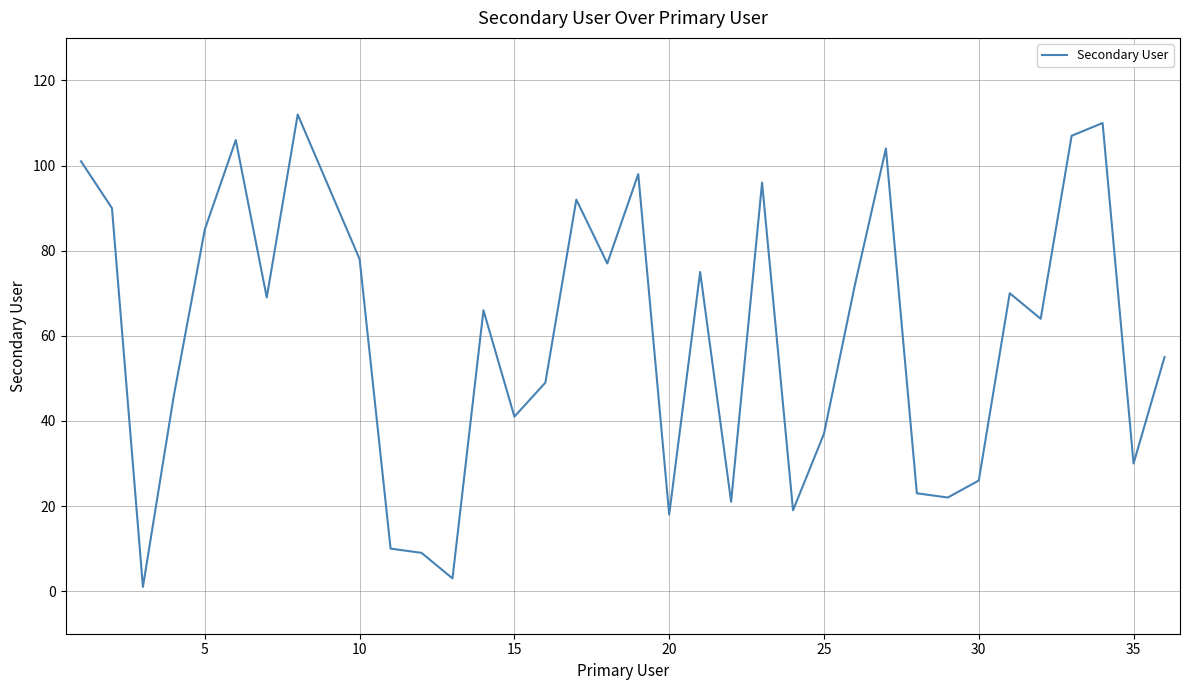

What is the difference between the maximum and minimum values?

111